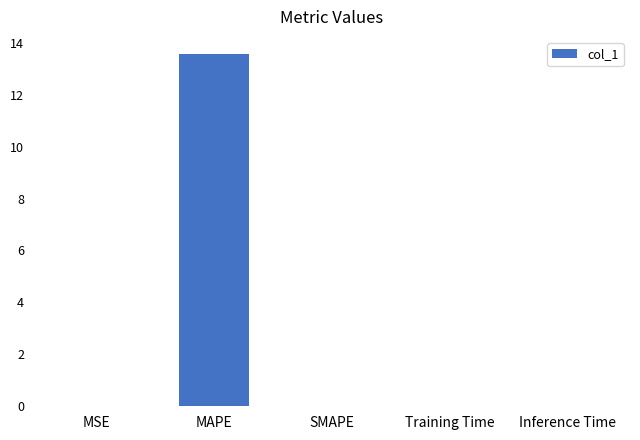

The value at MAPE is 13.5. True or false?

True